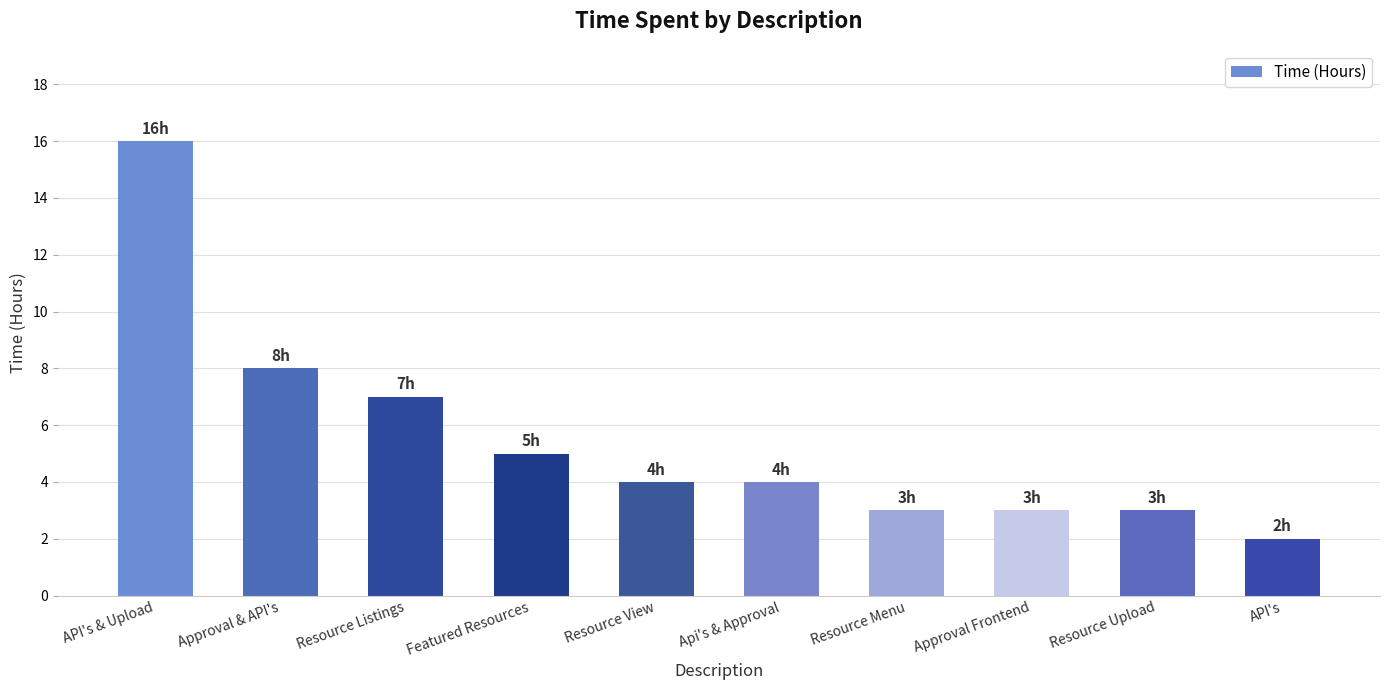

How many bars are there in total?

10